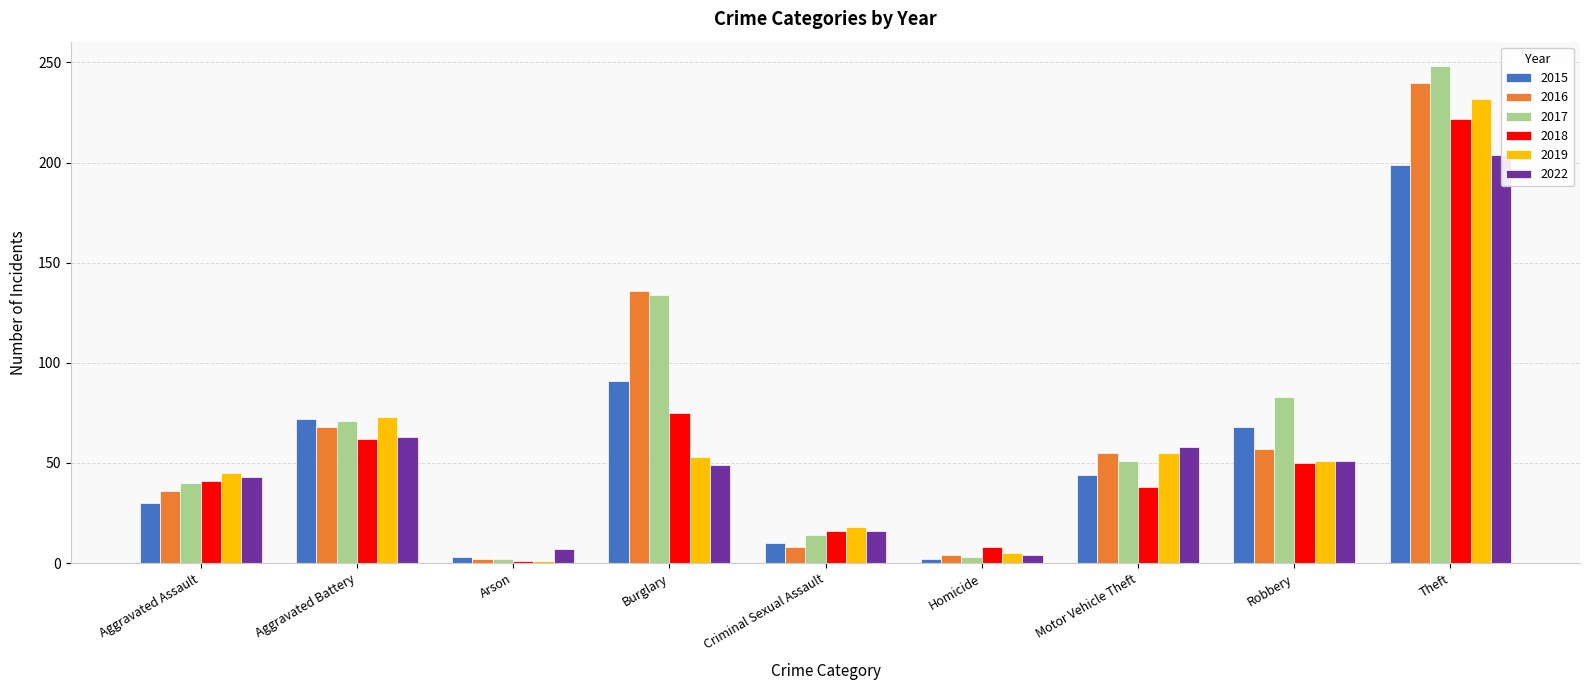

What is the smallest value displayed?

1